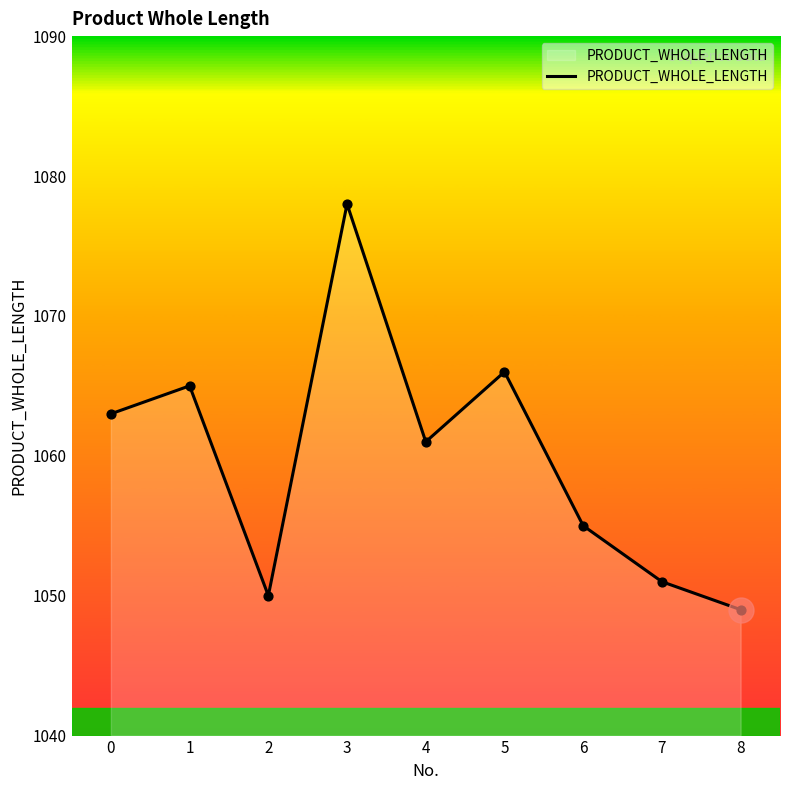

What is the change in value from 2 to 4?

+11